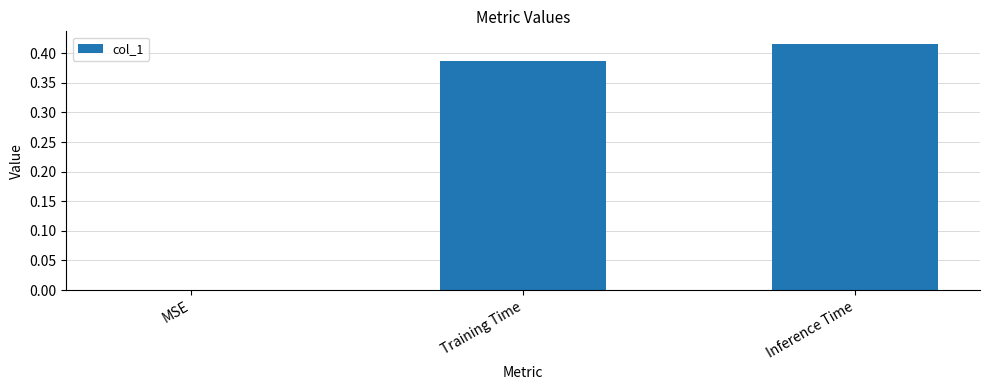

Is it true that the value at MSE is 0.0?

True